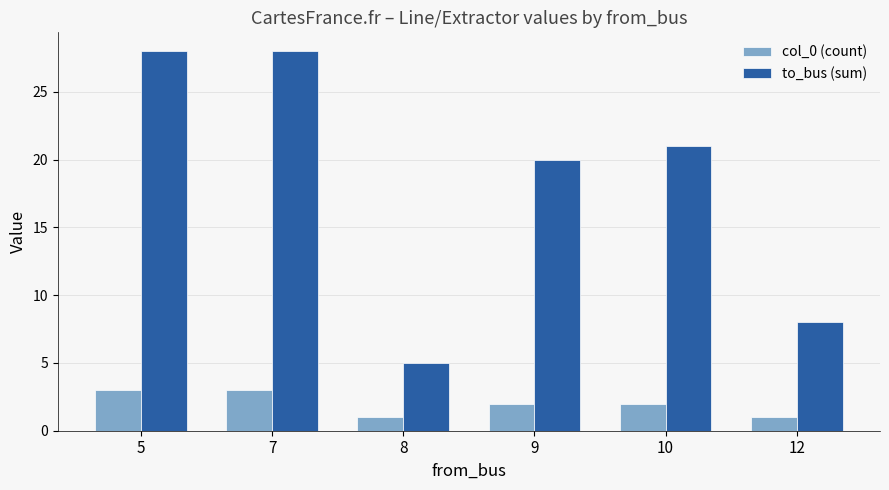

What is the difference between the maximum and minimum values in the to_bus (sum) series?

23